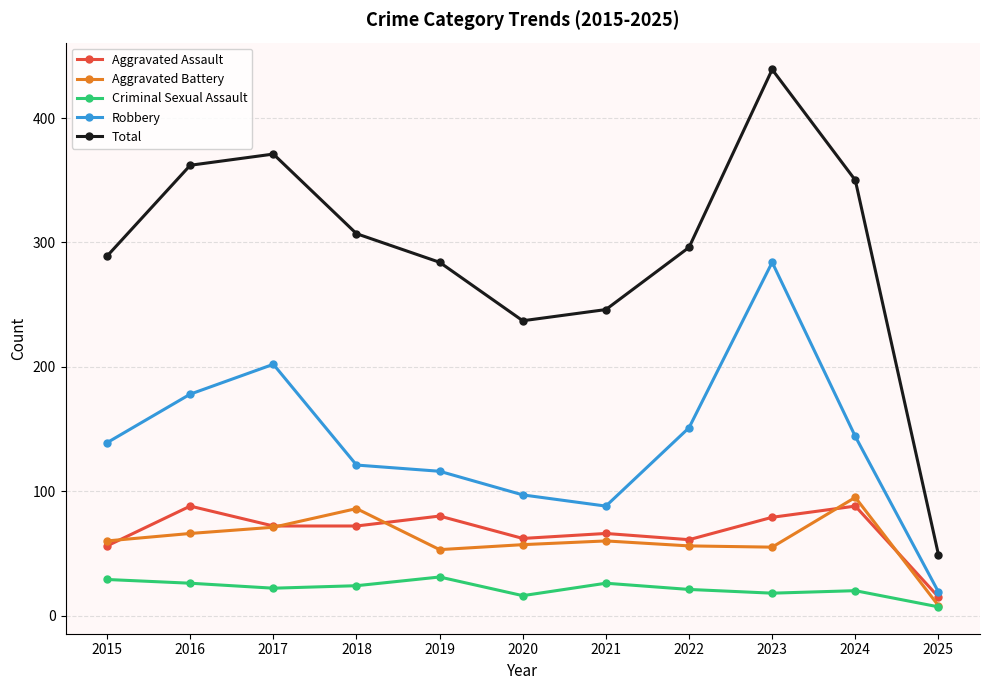

What is the maximum value for Total?

439